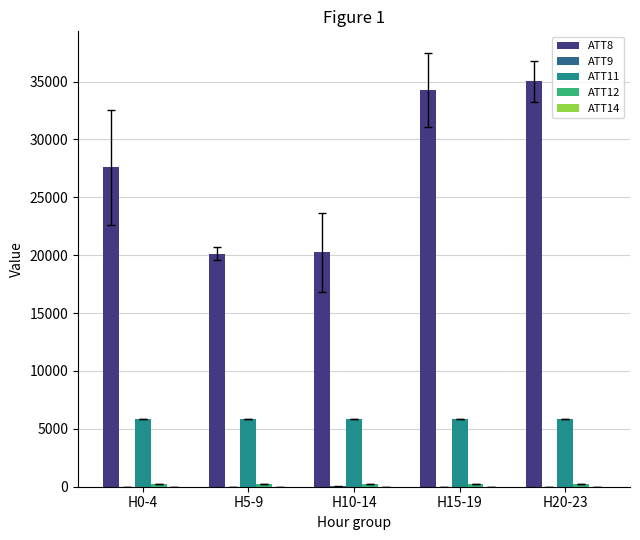

How many groups of bars are there?

5